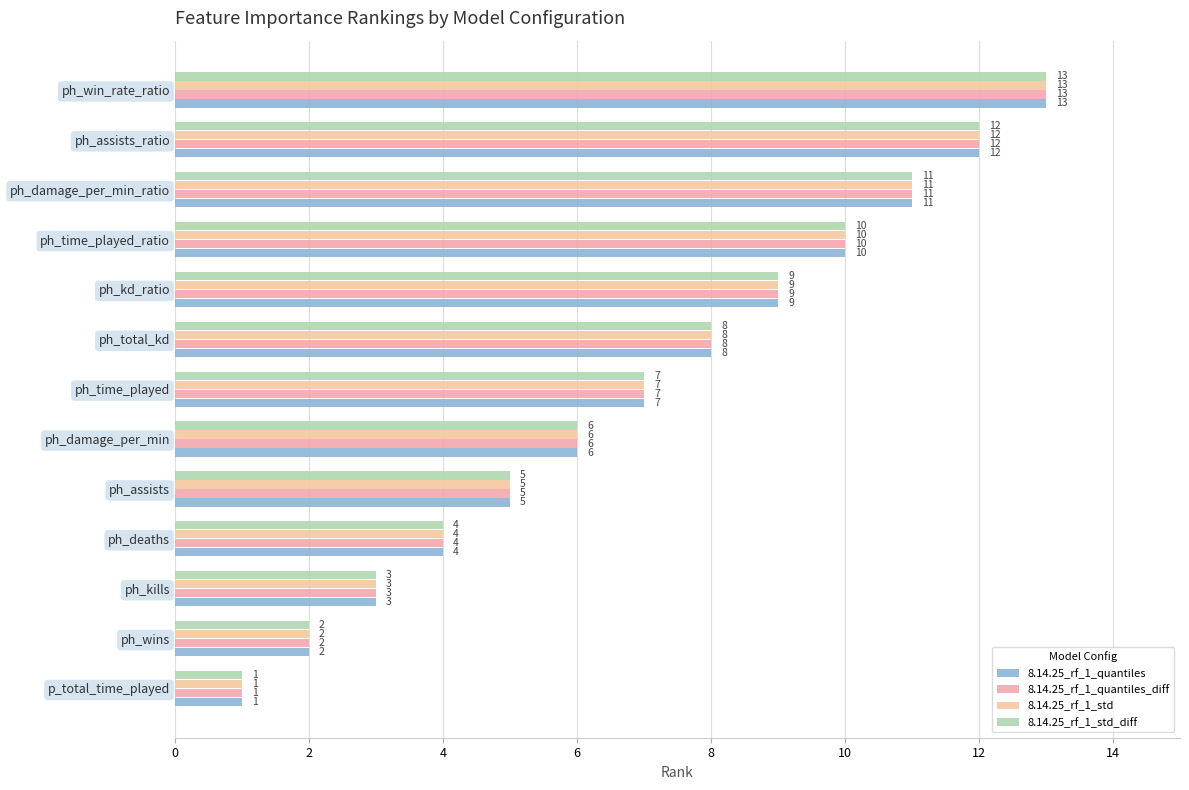

At how many categories does at least one series exceed 1?

12